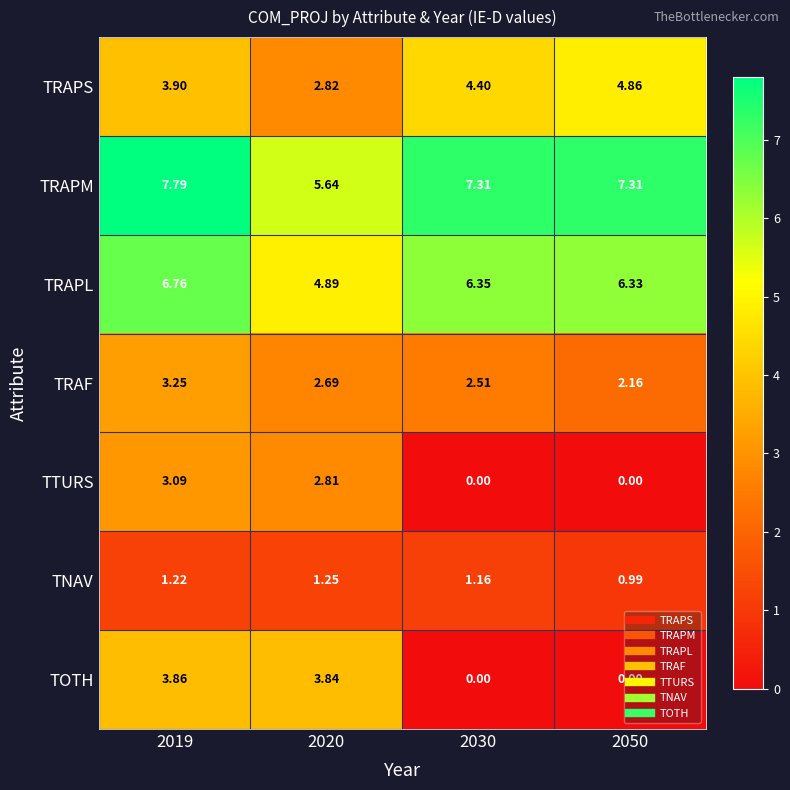

What is the spread (max minus min) of values at 2020?

4.4